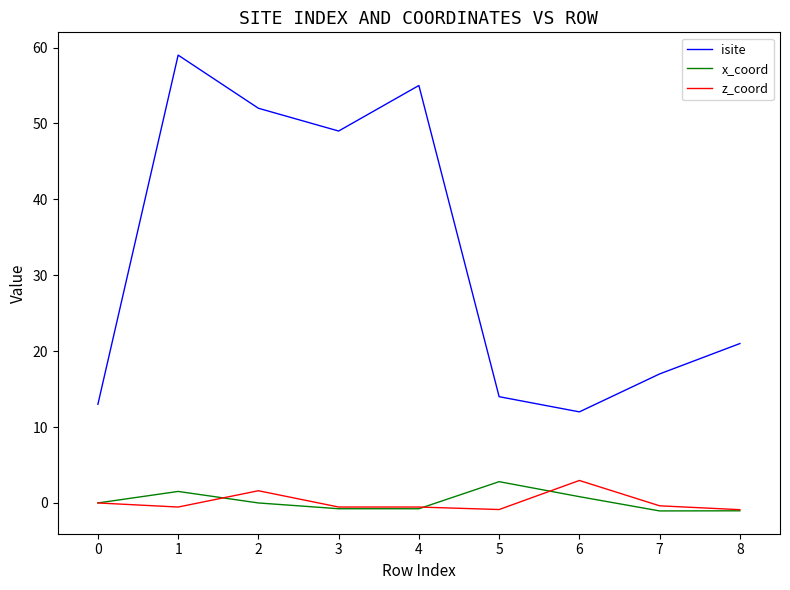

Which series has the largest range (max minus min)?

isite